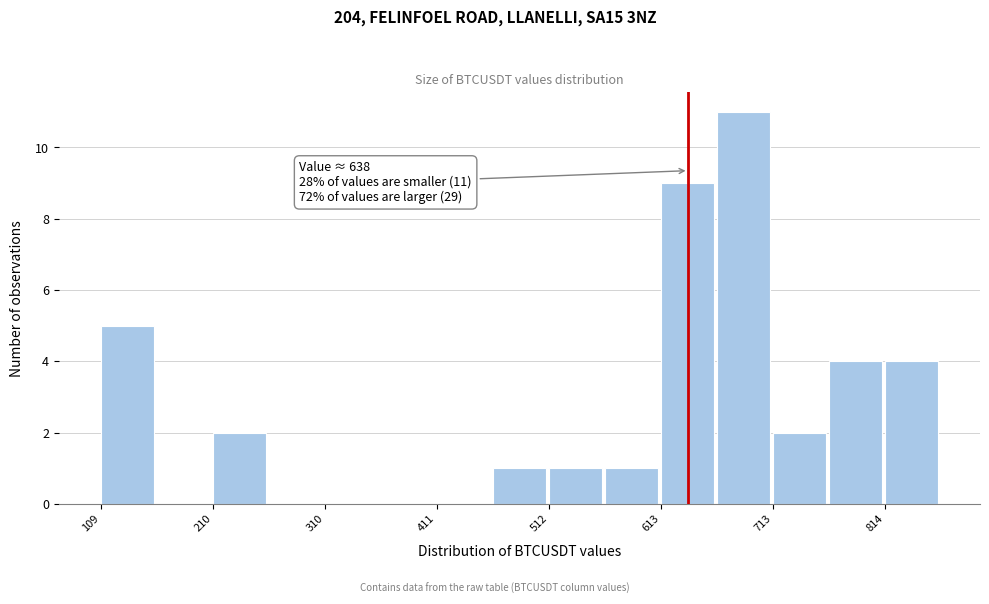

Read against the x-axis, roughly where is the centre of the tallest bar?

680